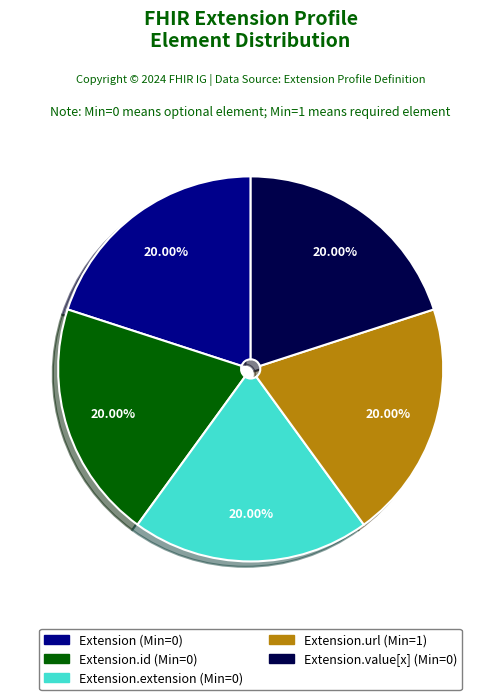

Does any single category account for the majority?

No